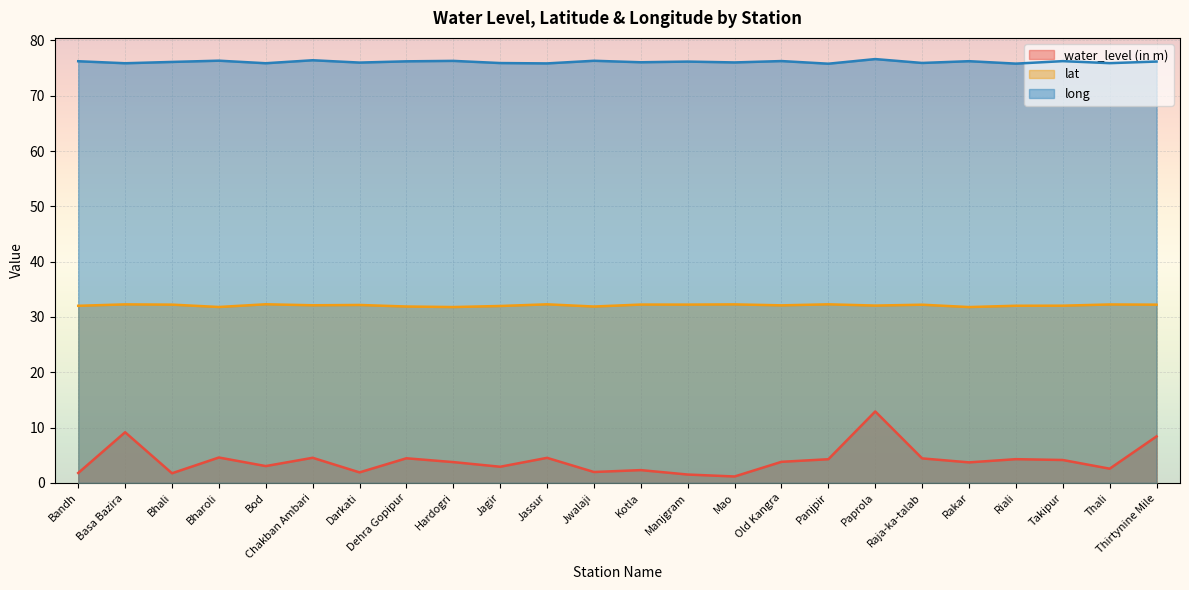

Where is long nearest to the value 76?

Darkati